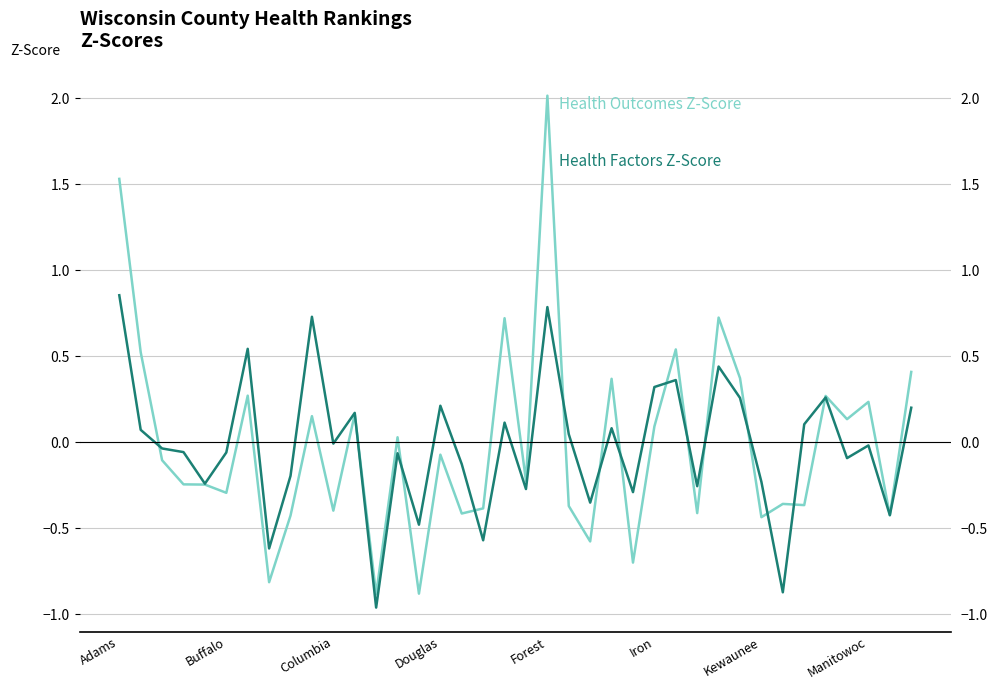

What is the value of the Health Outcomes Z-Score point at the 9th from the left?

-0.4